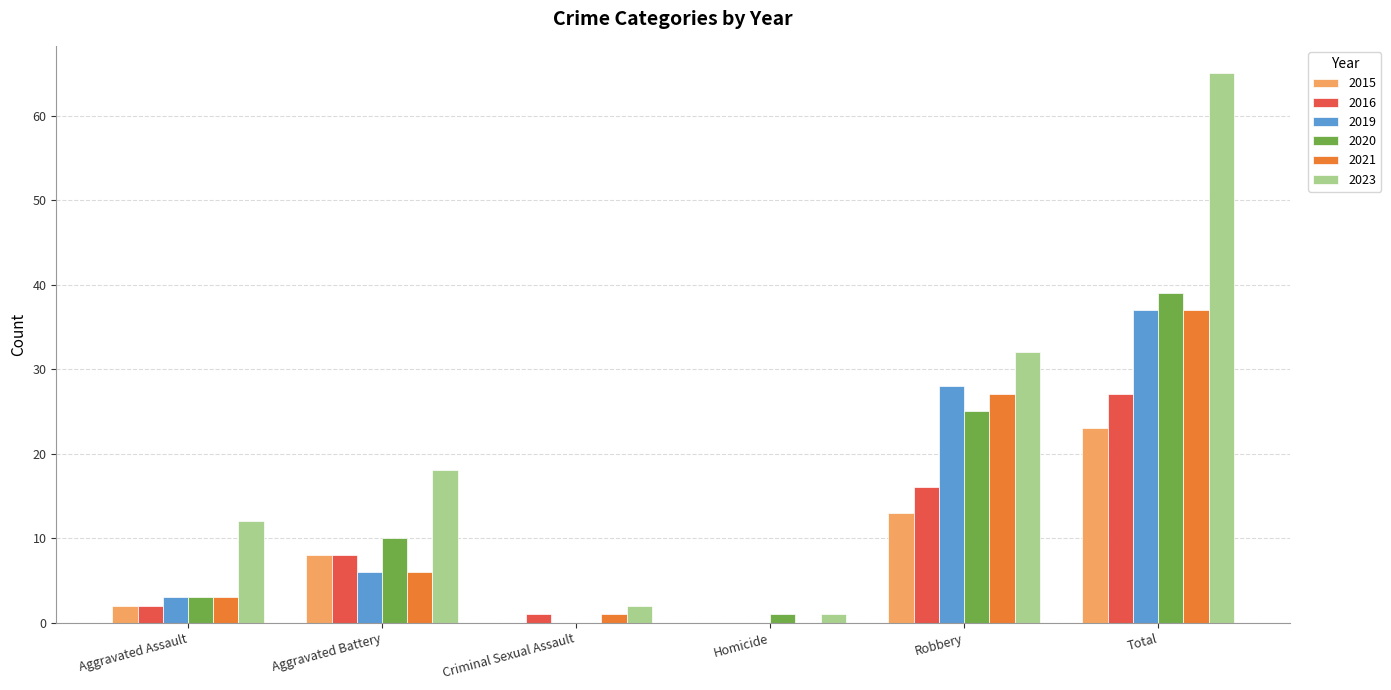

What is the sum of all 2020 values?

78